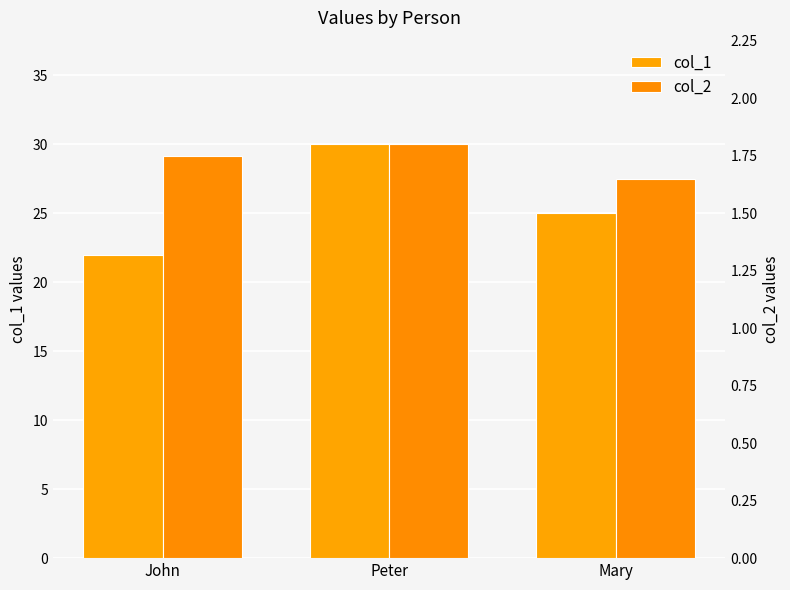

What is the spread (max minus min) of values at Peter?

28.2